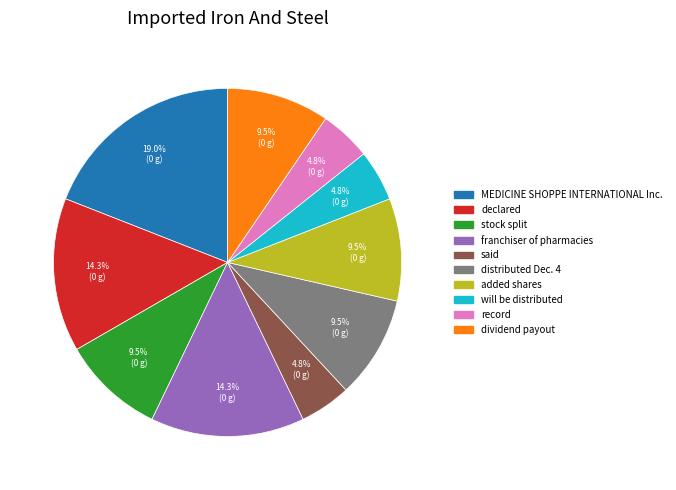

To the nearest percent, what is the combined percentage of said and franchiser of pharmacies?

19%